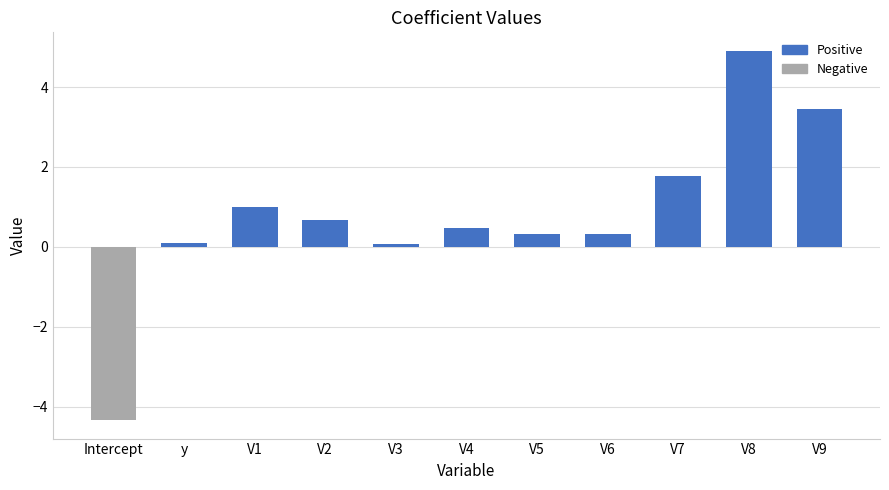

What is the approximate value at V9?

3.4